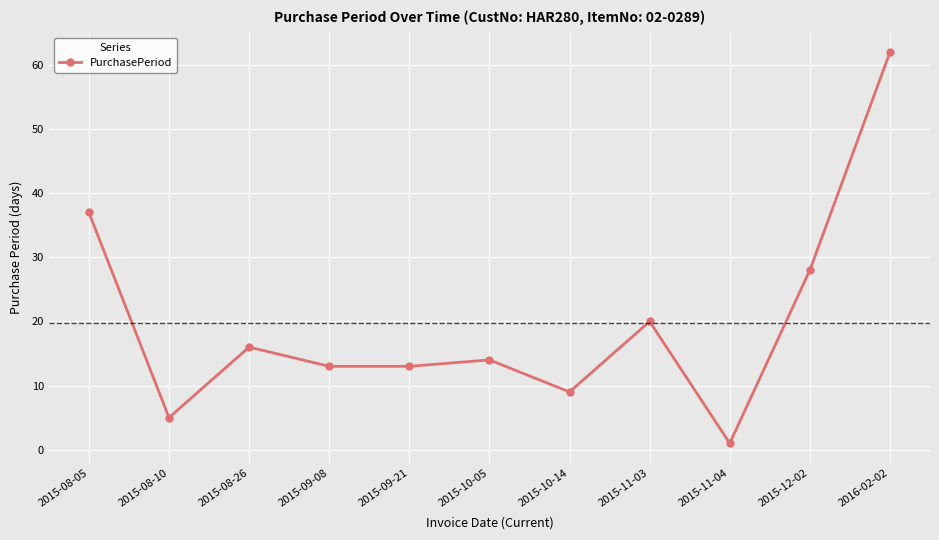

What is the label of the 7th point from the right?

2015-09-21